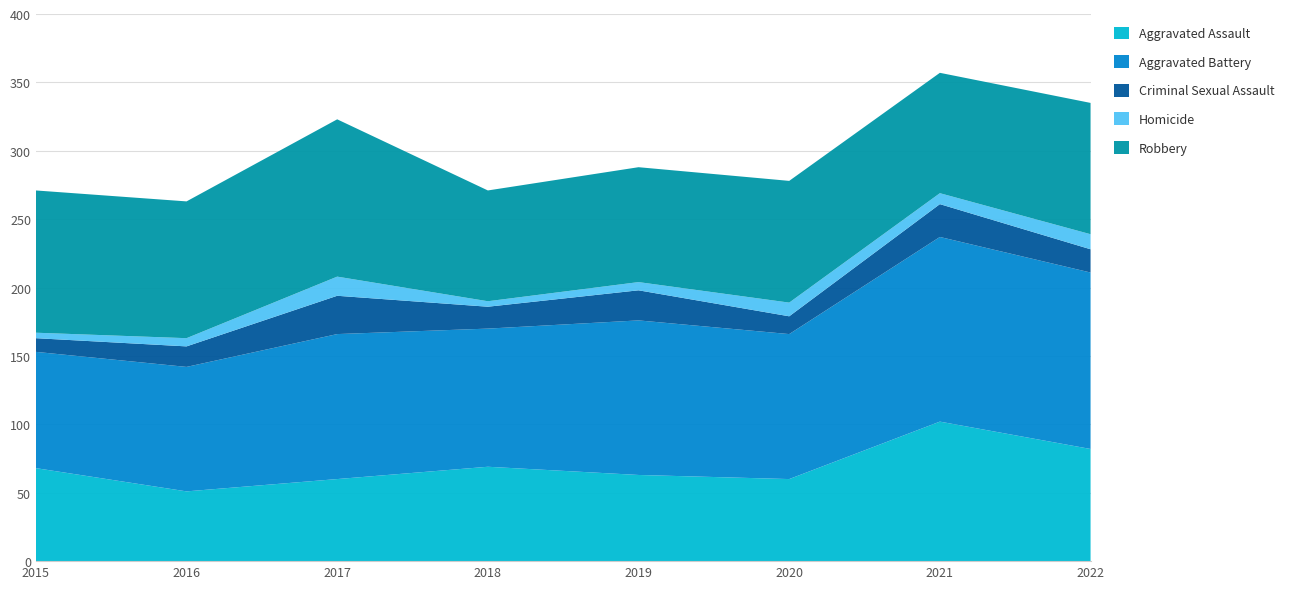

Reading right to left, transcribe all the data shown in this chart.

Aggravated Assault: 82	102	60	63	69	60	51	68
Aggravated Battery: 129	135	106	113	101	106	91	85
Criminal Sexual Assault: 17	24	13	22	16	28	15	10
Homicide: 11	8	10	6	4	14	6	4
Robbery: 96	88	89	84	81	115	100	104